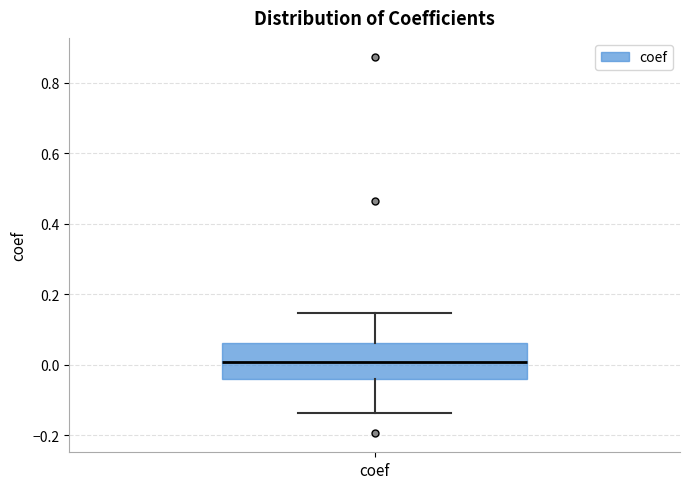

Where is the lower edge of the box for coef on the y-axis? The values are not printed on the chart, so give them approximately, as read against the axis.

-0.04